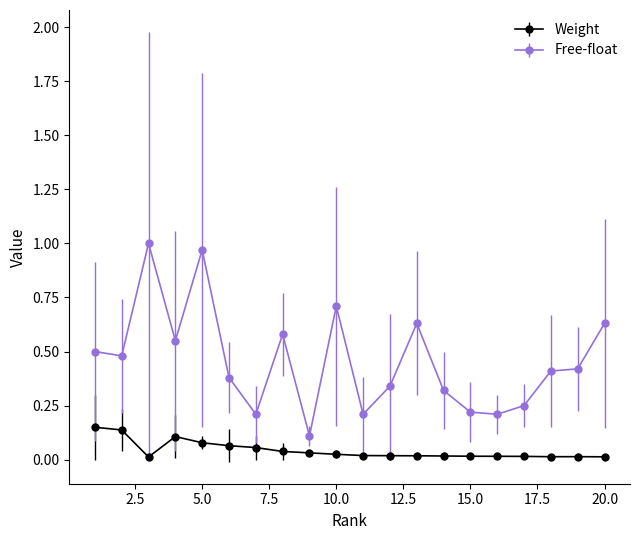

How many lines are shown in the chart?

2